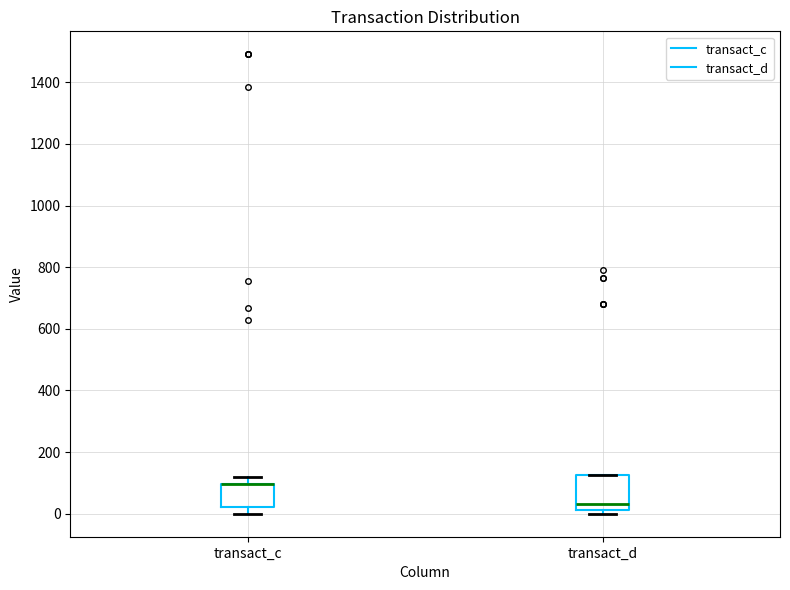

Reading left to right, read every box against the y-axis: the position of its median line, the range the box covers, and the ends of its whiskers. The values are not printed on the chart, so give them approximately, as read against the axis.

transact_c: median 100 (drawn on the box's upper edge), box 20 to 100, whiskers 0 to 120
transact_d: median 40, box 20 to 120, whiskers 0 to 120